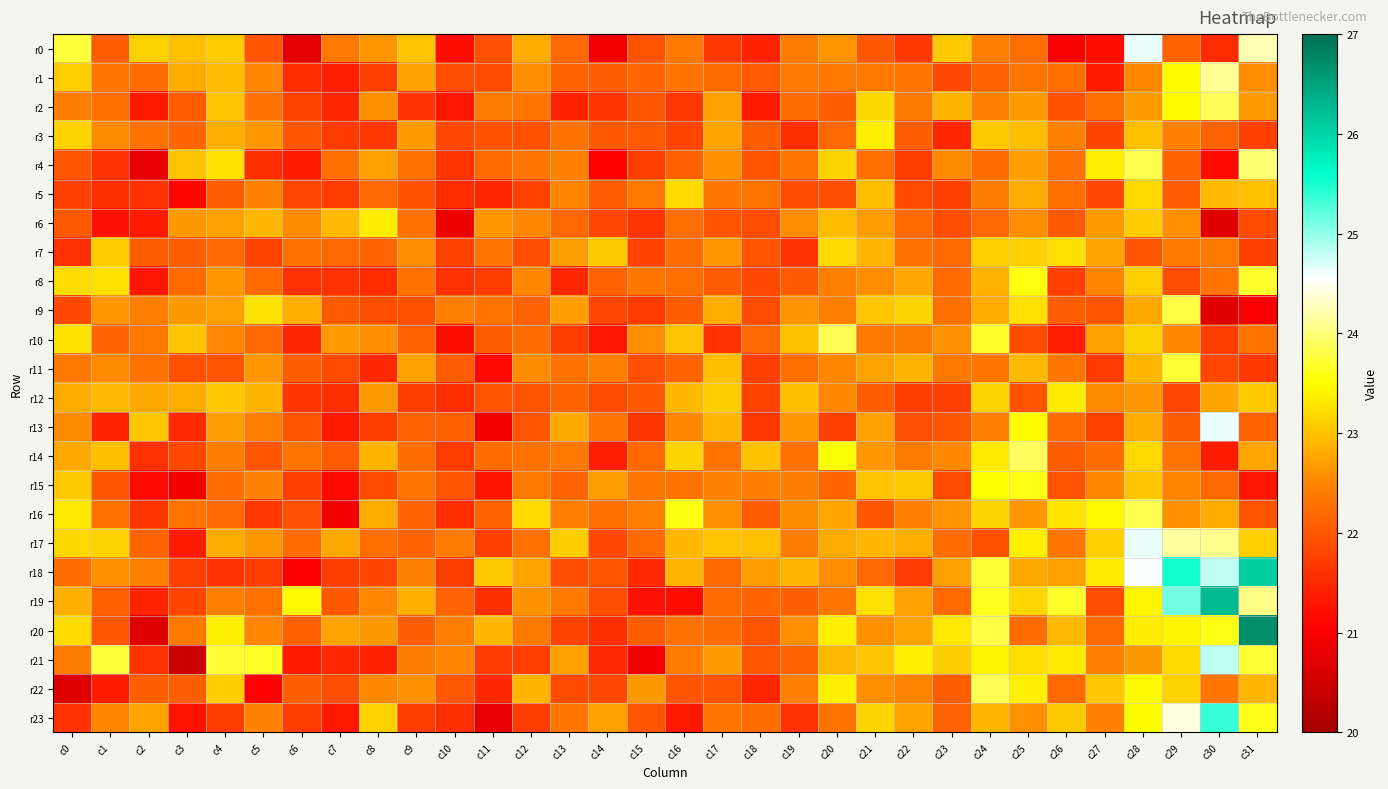

Which series has the largest range (max minus min)?

r20